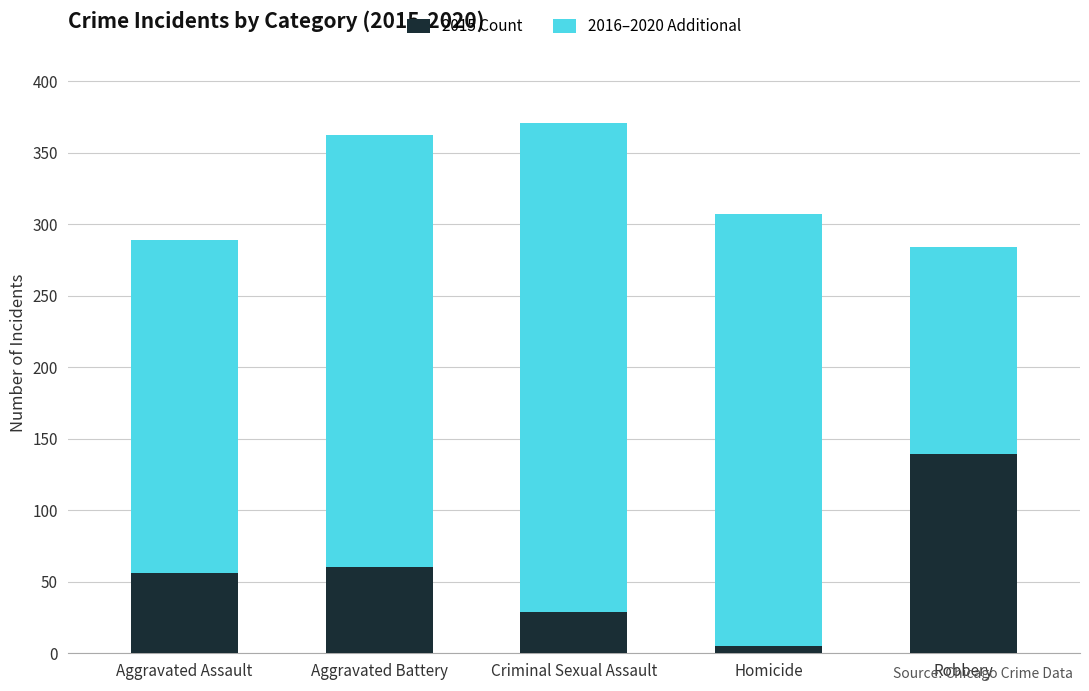

True or false: 2015 Count has a value of 139 at Robbery.

True